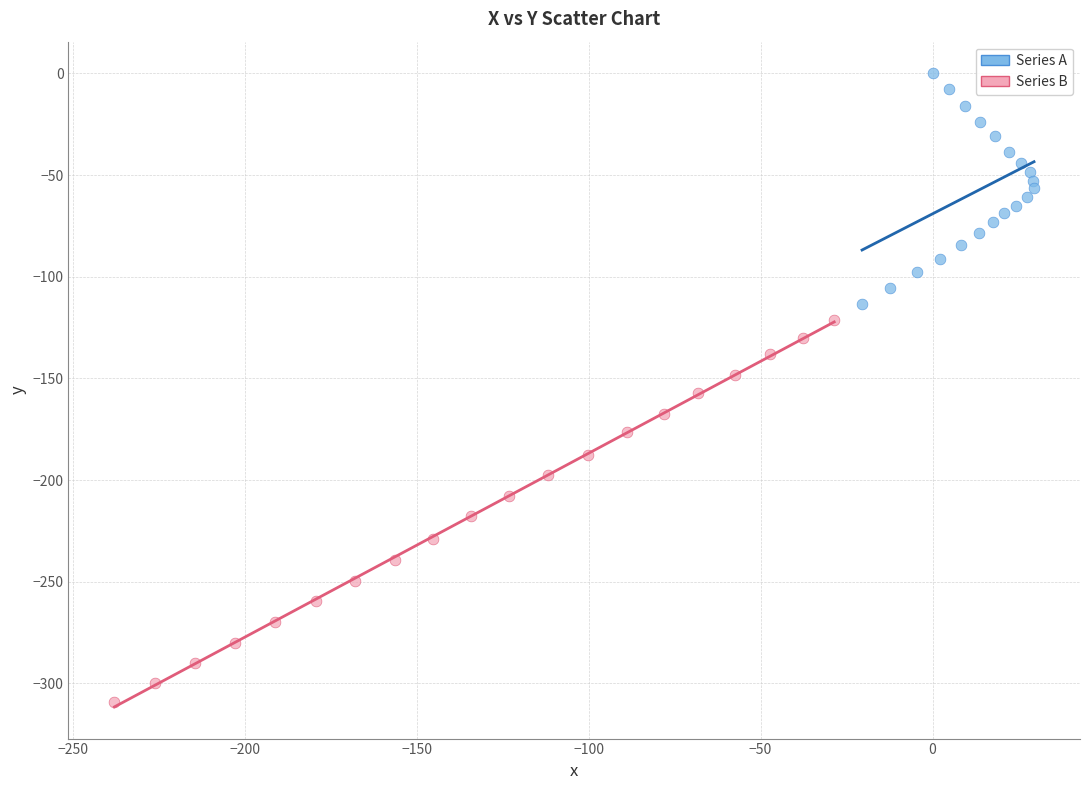

Which series reaches the maximum Y coordinate?

Series A